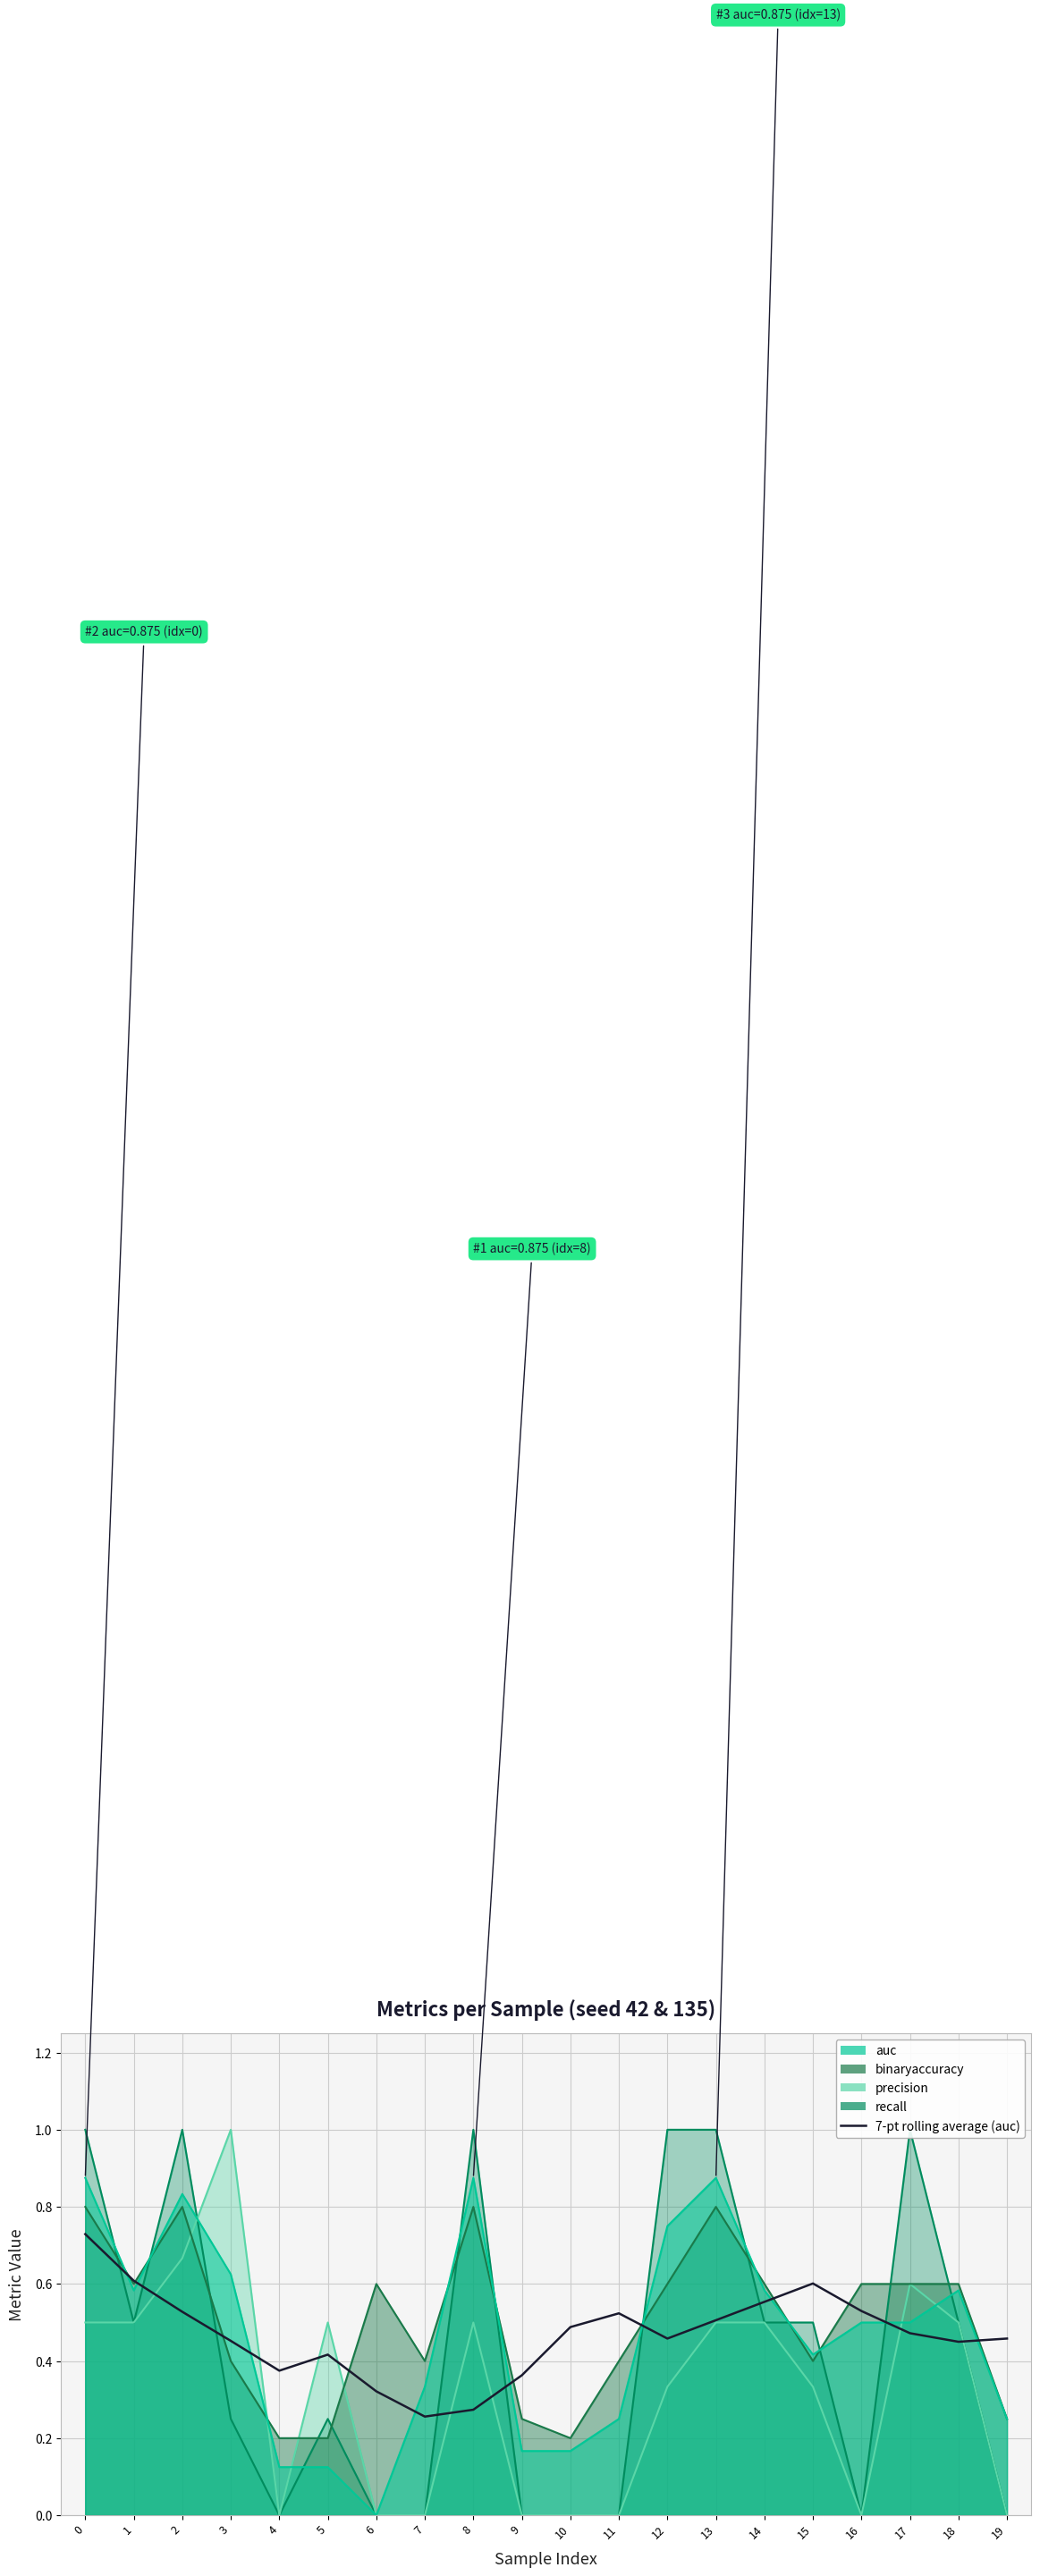

What is the value of the 5th point from the left?

0.4